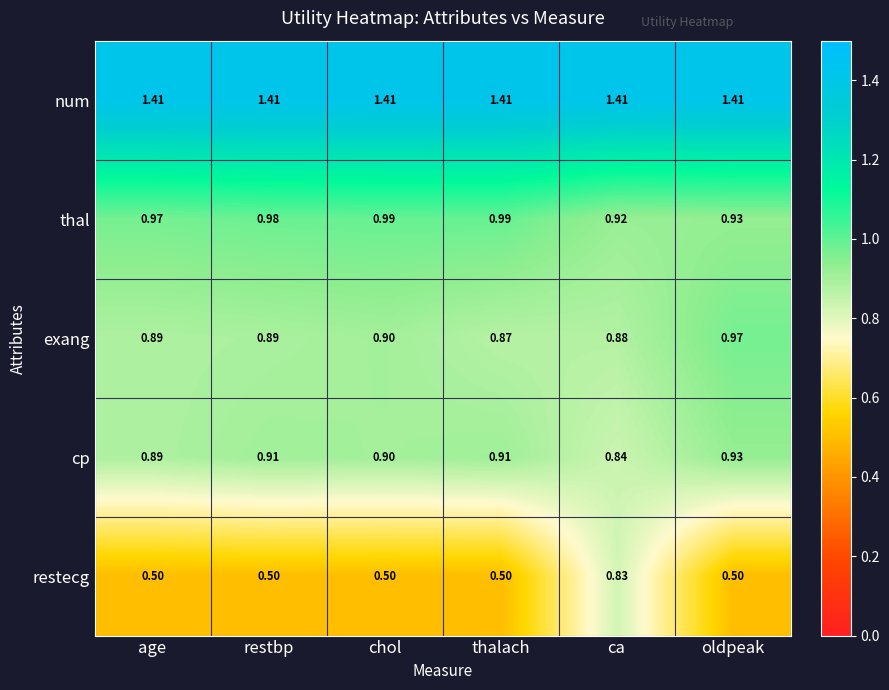

At which label does cp reach its peak?

oldpeak